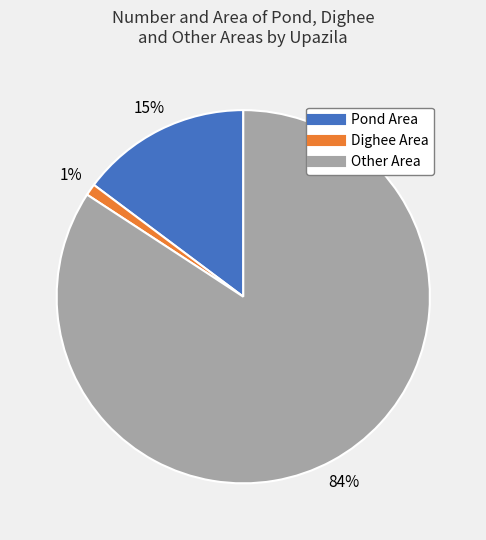

To the nearest percent, what is the average slice percentage?

33%